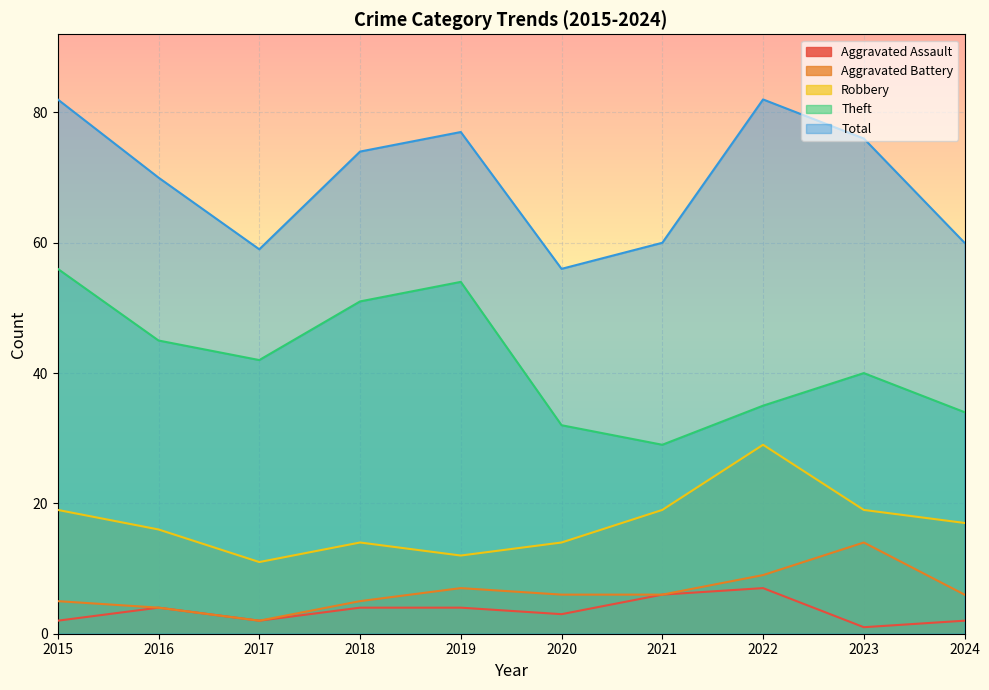

How many lines are shown in the chart?

5